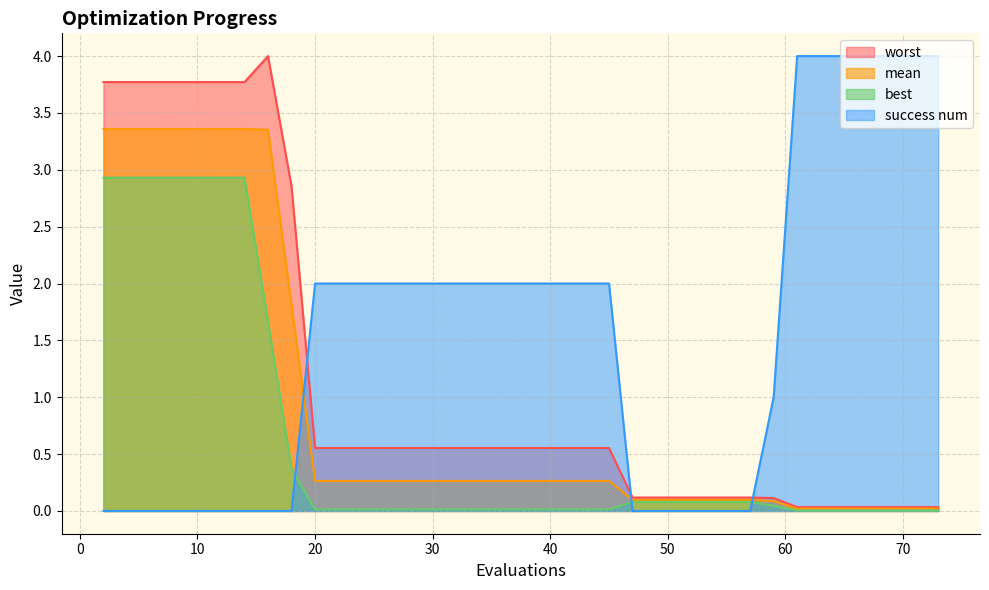

Which series changed the most between 20 and 70?

success num